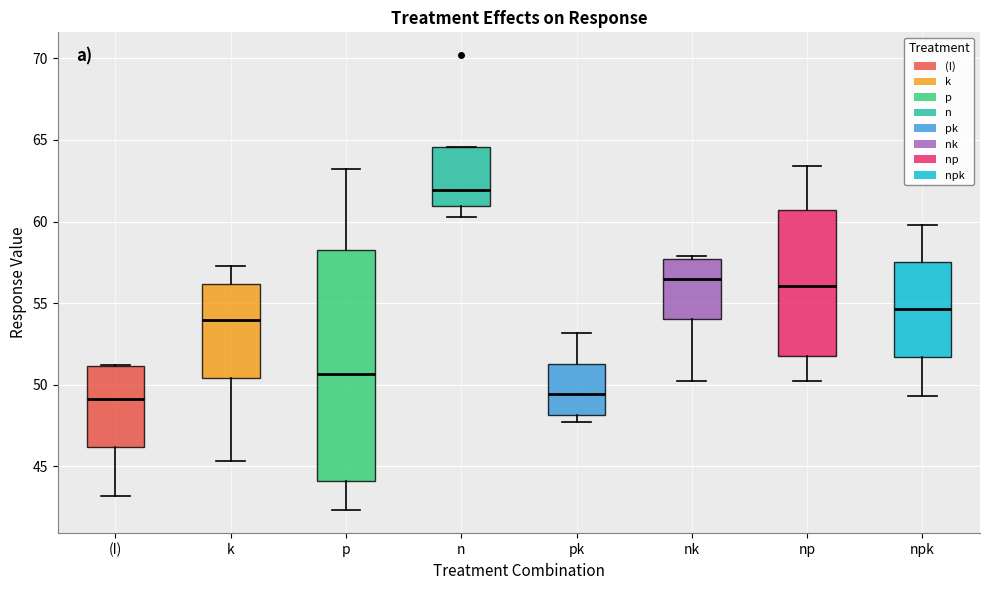

Reading left to right, read every box against the y-axis: the position of its median line, the range the box covers, and the ends of its whiskers. The values are not printed on the chart, so give them approximately, as read against the axis.

(I): median 49.0, box 46.0 to 51.0, whiskers 43.0 to 51.0
k: median 54.0, box 50.5 to 56.0, whiskers 45.5 to 57.5
p: median 50.5, box 44.0 to 58.5, whiskers 42.5 to 63.0
n: median 62.0, box 61.0 to 64.5, whiskers 60.5 to 64.5
pk: median 49.5, box 48.0 to 51.5, whiskers 47.5 to 53.0
nk: median 56.5, box 54.0 to 57.5, whiskers 50.0 to 58.0
np: median 56.0, box 52.0 to 60.5, whiskers 50.0 to 63.5
npk: median 54.5, box 51.5 to 57.5, whiskers 49.5 to 60.0